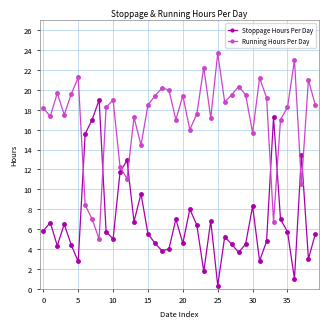

What is the difference between the maximum and second lowest values in the Stoppage Hours Per Day series?

18.0